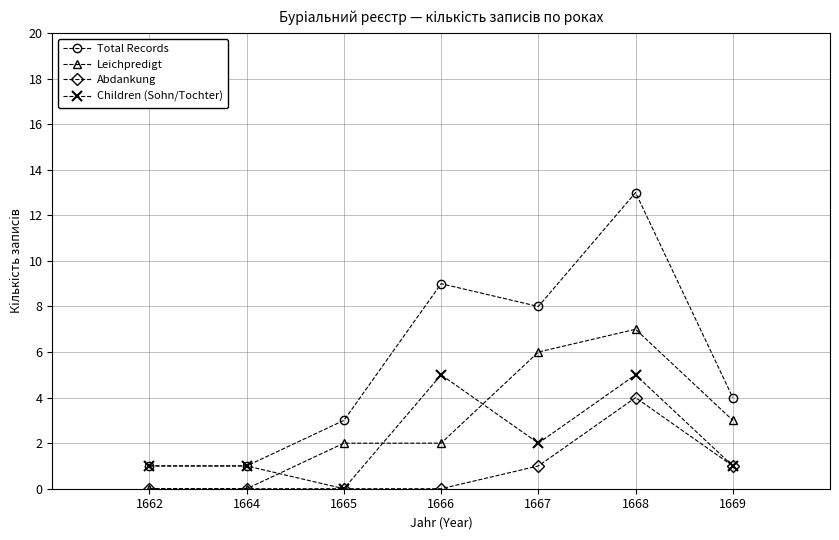

What is the approximate value of Total Records at 1666?

9